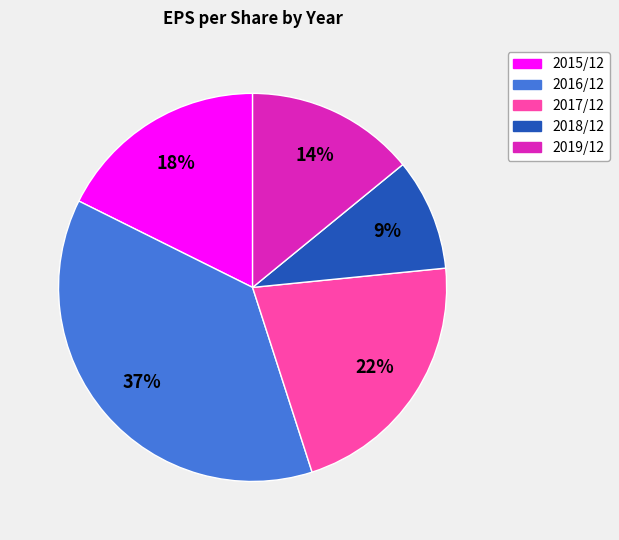

To the nearest percent, what is the average slice percentage?

20%